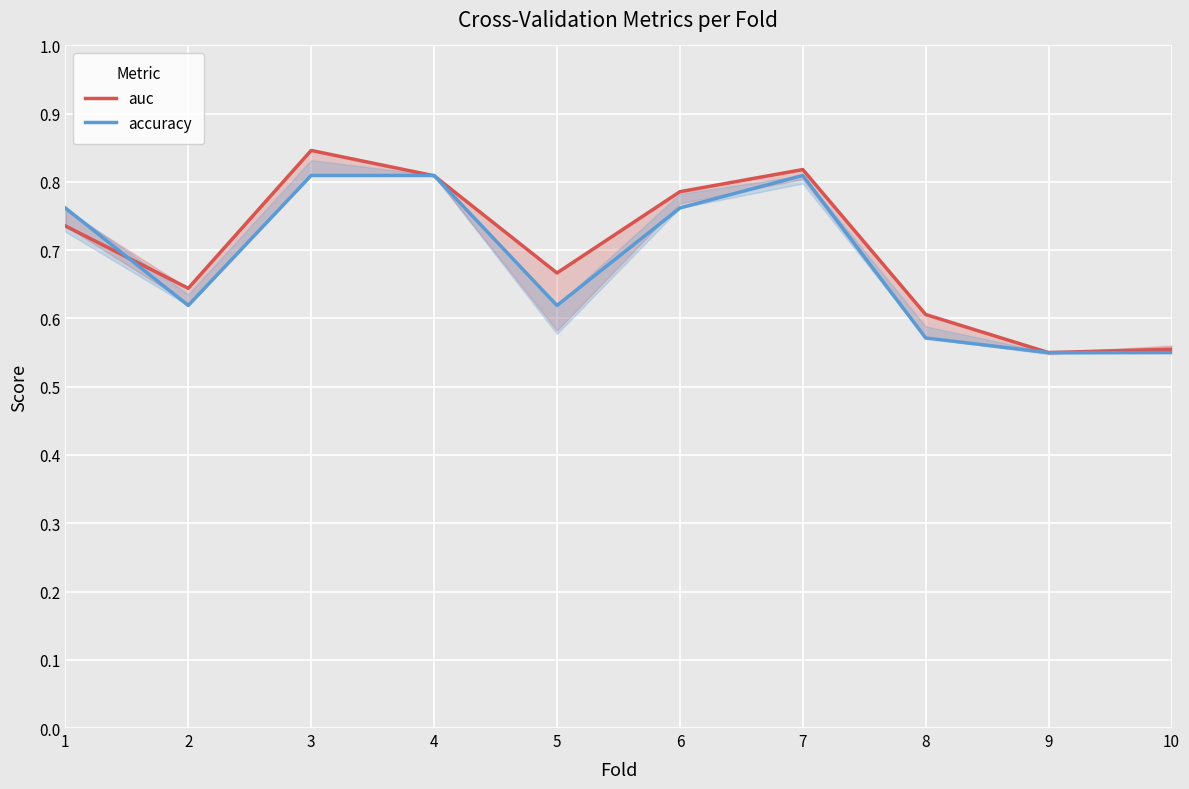

What is the sum of all accuracy values?

6.9